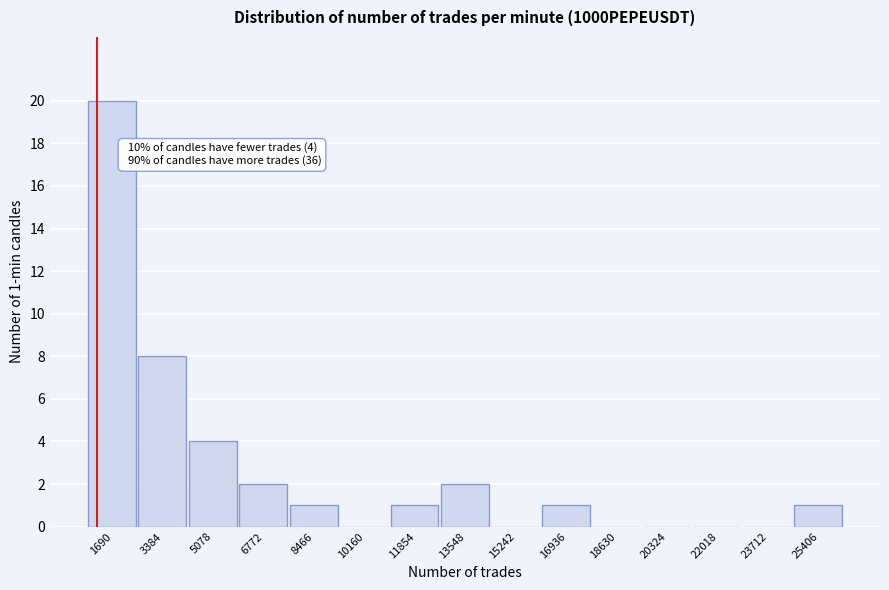

Which range on the x-axis has the tallest bar?

800 to 2600